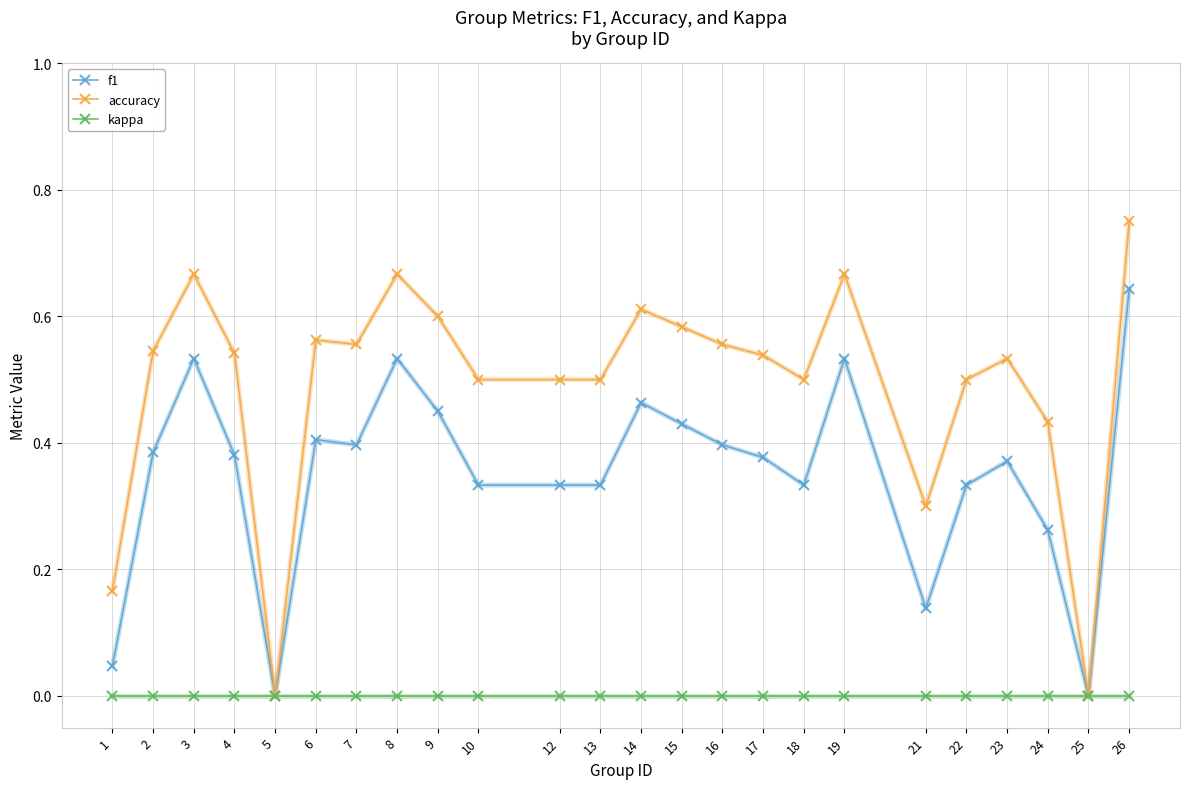

Which series has the largest total across all categories?

accuracy